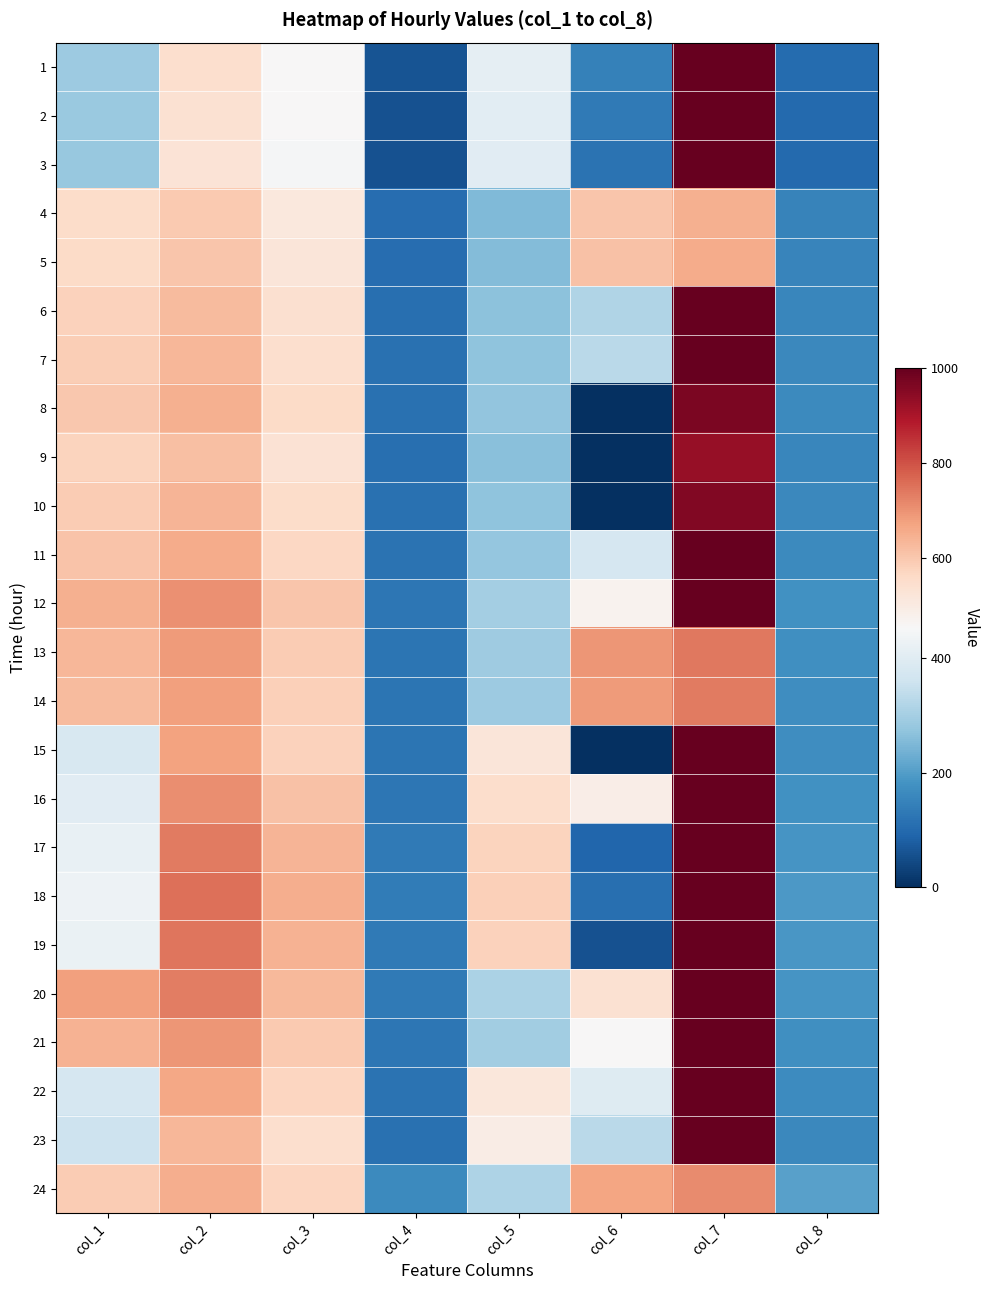

At which category does the chart reach its peak across all series?

col_7